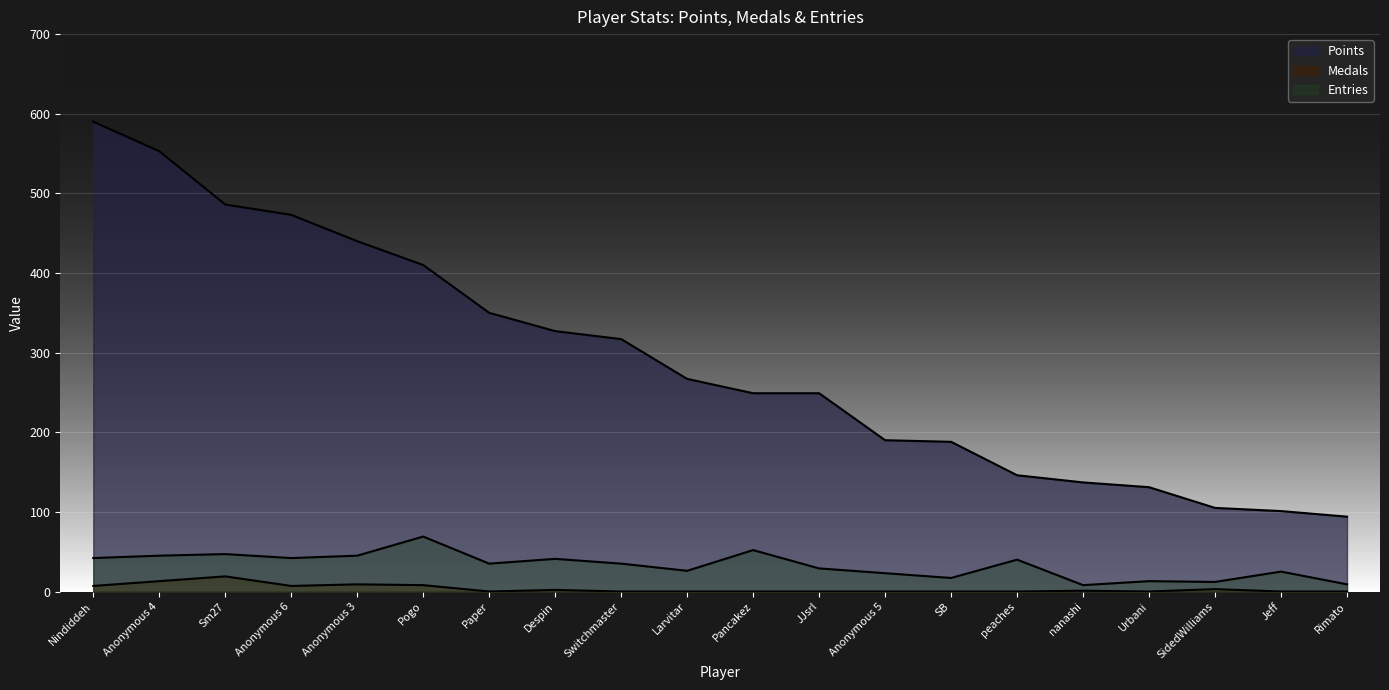

True or false: Points has more than 2 interior local peaks.

False